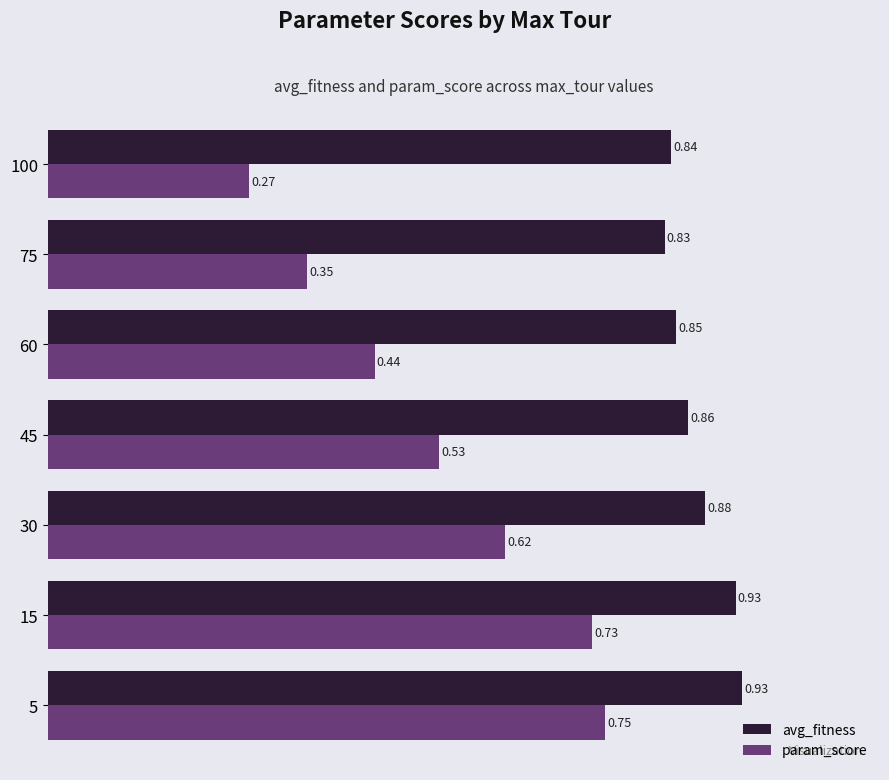

What is the sum of all avg_fitness values?

6.1